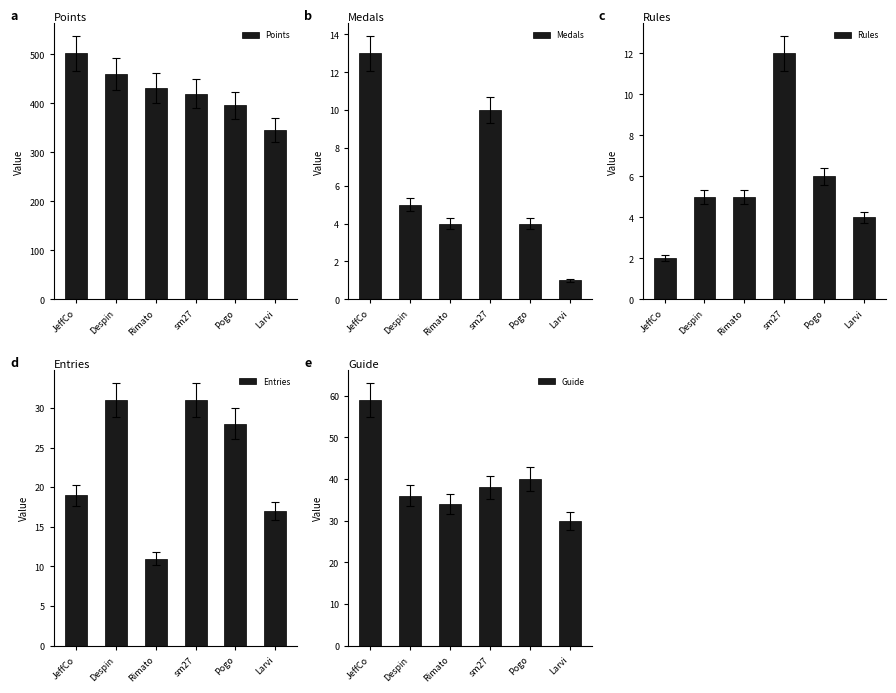

What is the approximate value of Rules at Rimato, to the nearest 5?

5